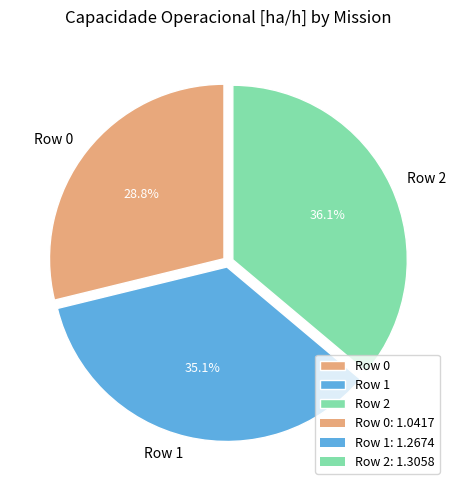

To the nearest percent, what percentage of the pie is Row 1?

35%